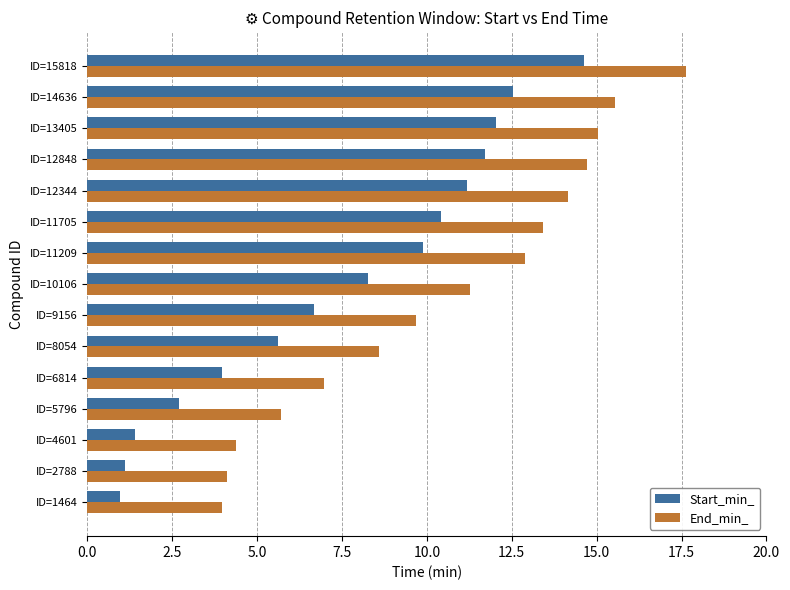

Read the Start_min_ value at ID=15818.

14.6